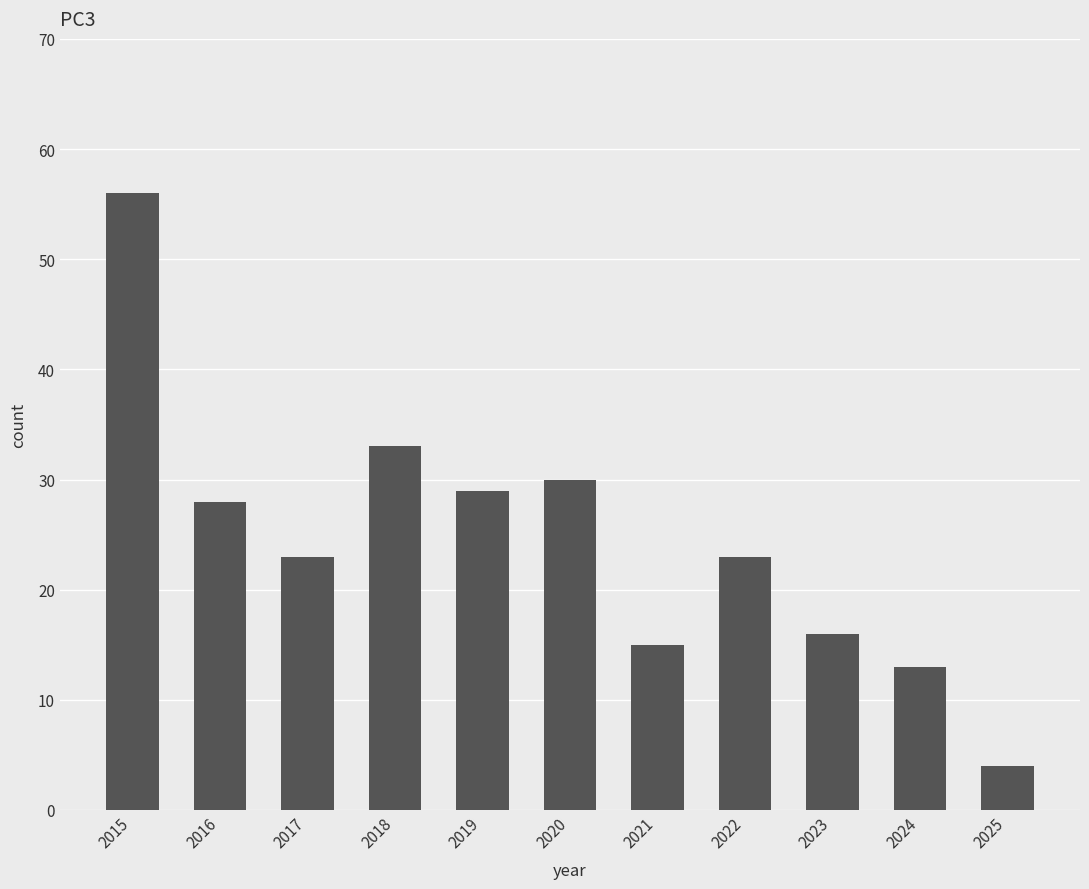

At which label is the value closest to 30?

2020